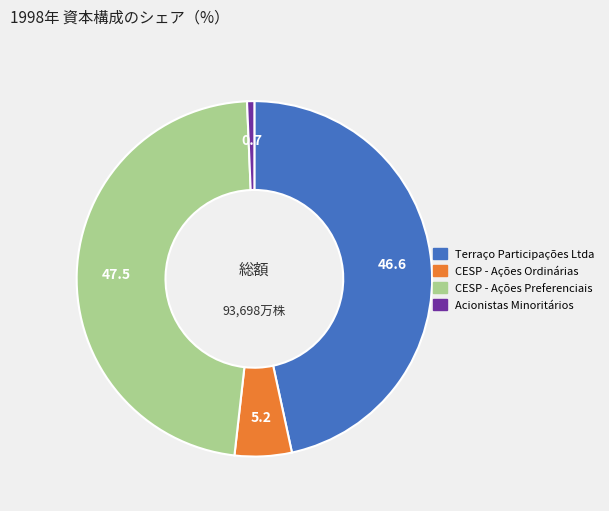

Rank the categories by value from highest to lowest.

CESP - Ações Preferenciais, Terraço Participações Ltda, CESP - Ações Ordinárias, Acionistas Minoritários